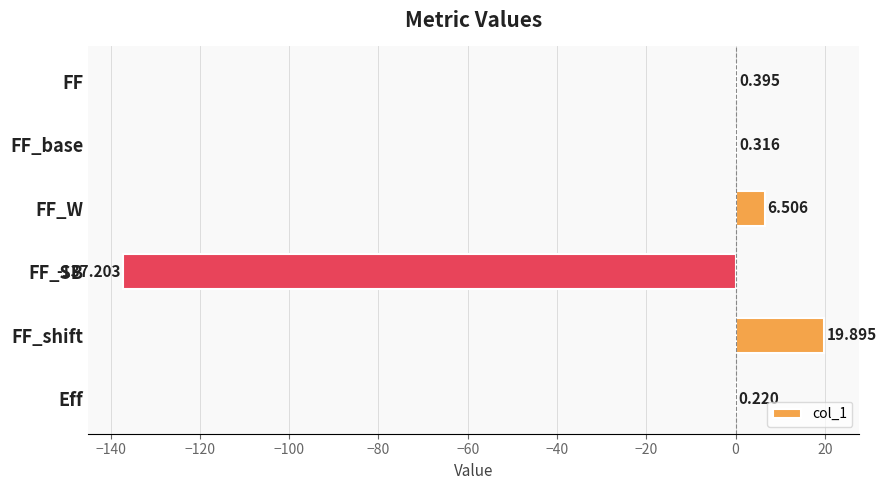

How many values are above zero?

5